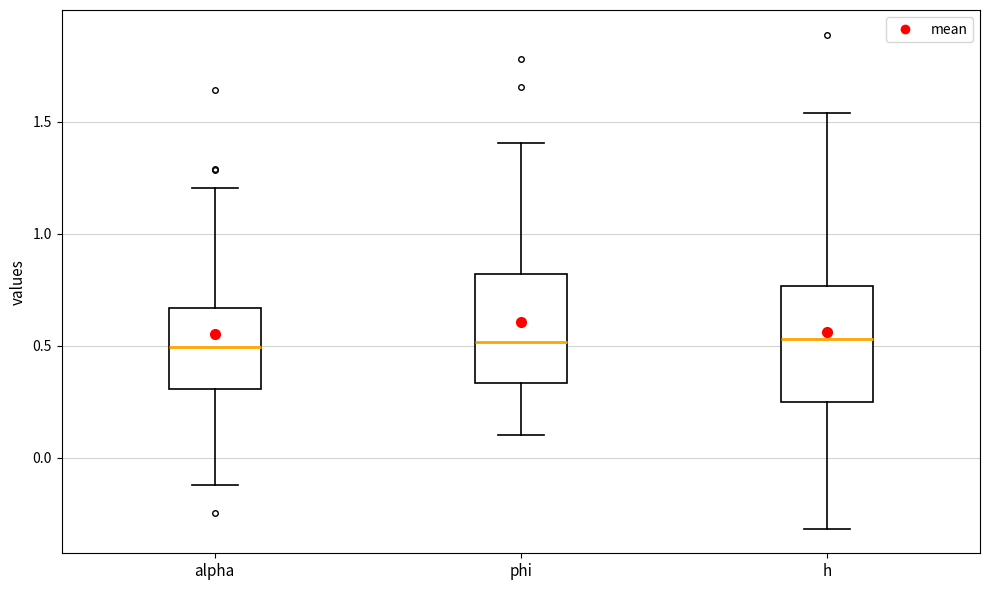

Reading left to right, transcribe this box plot: for each box, give where its median line is, the range the box spans, and where its two whiskers end, as read against the y-axis. The values are not printed on the chart, so give them approximately, as read against the axis.

alpha: median 0.50, box 0.30 to 0.65, whiskers -0.10 to 1.20
phi: median 0.50, box 0.35 to 0.80, whiskers 0.10 to 1.40
h: median 0.55, box 0.25 to 0.75, whiskers -0.30 to 1.55